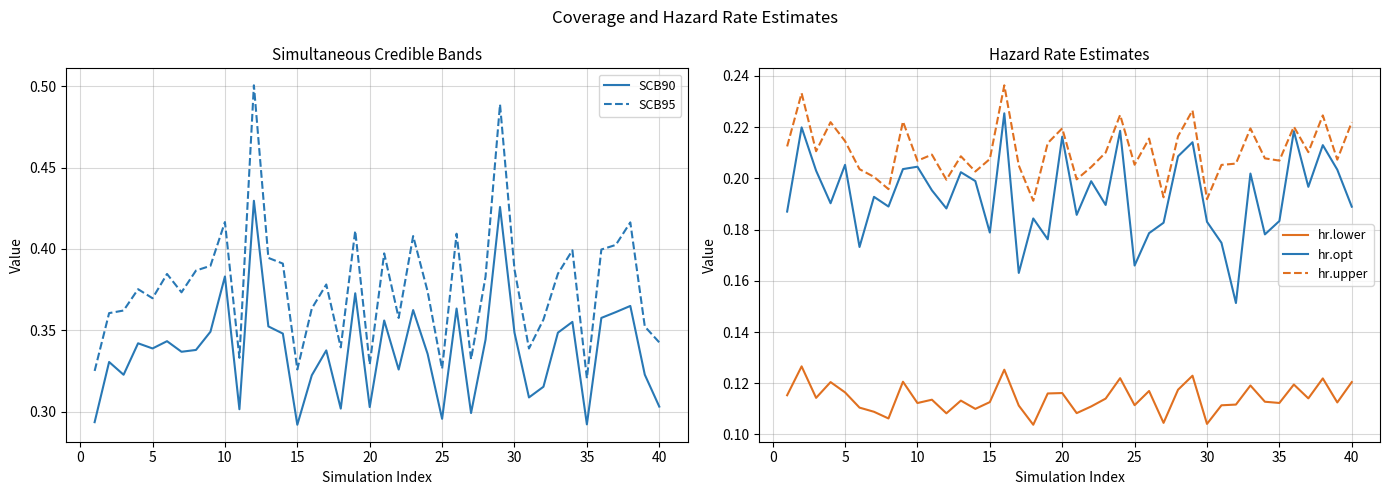

True or false: hr.upper and hr.lower cross at least once.

False